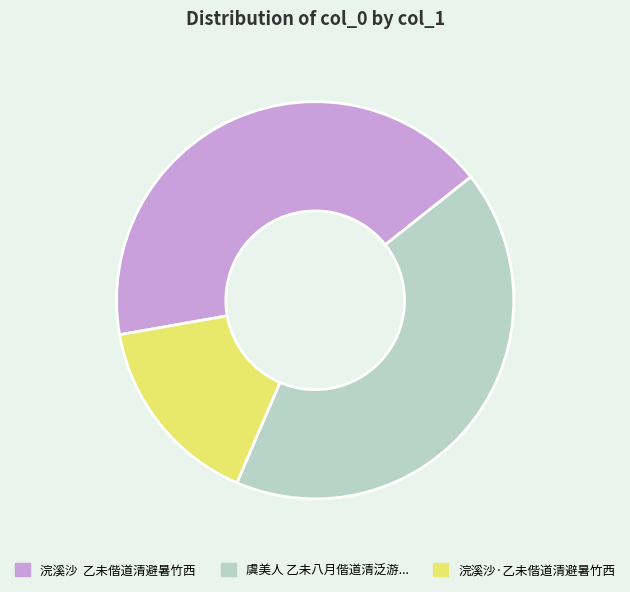

Does any single category account for the majority?

No